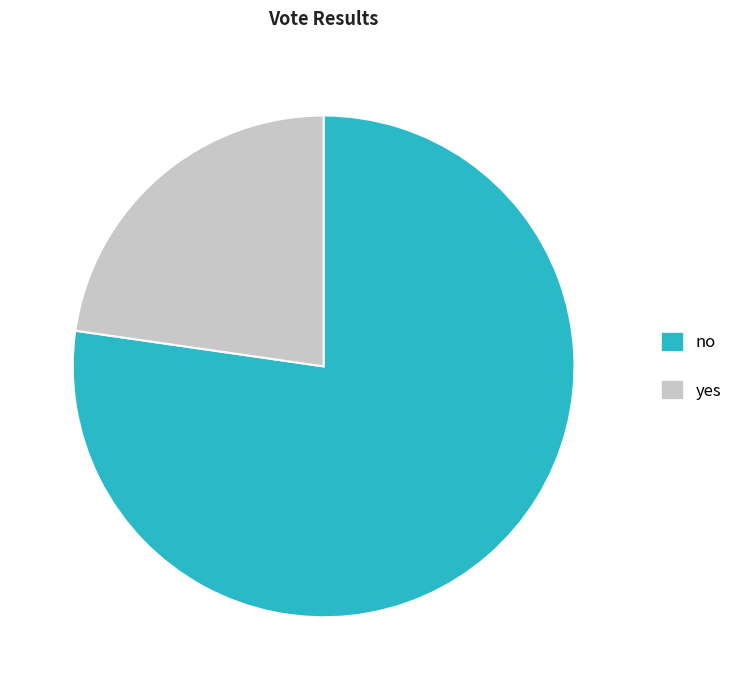

Rank the categories by value from lowest to highest.

yes, no